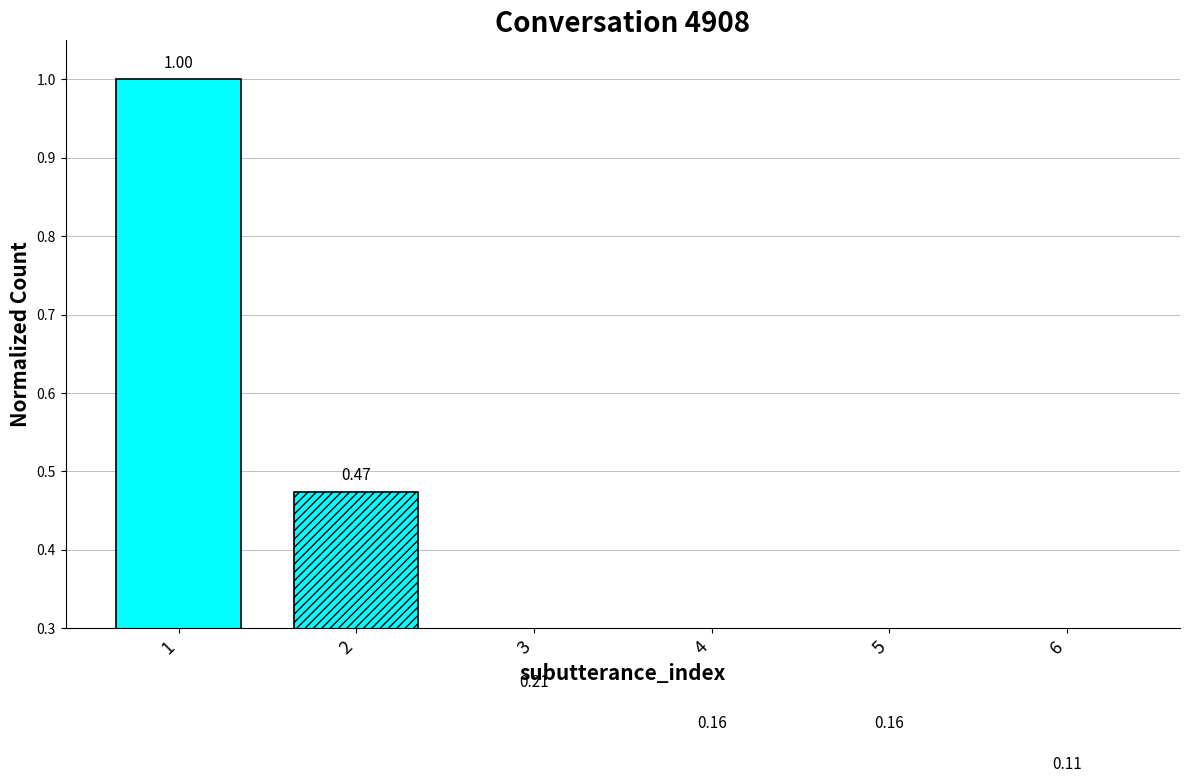

What is the value of the 3rd bar from the left?

0.2